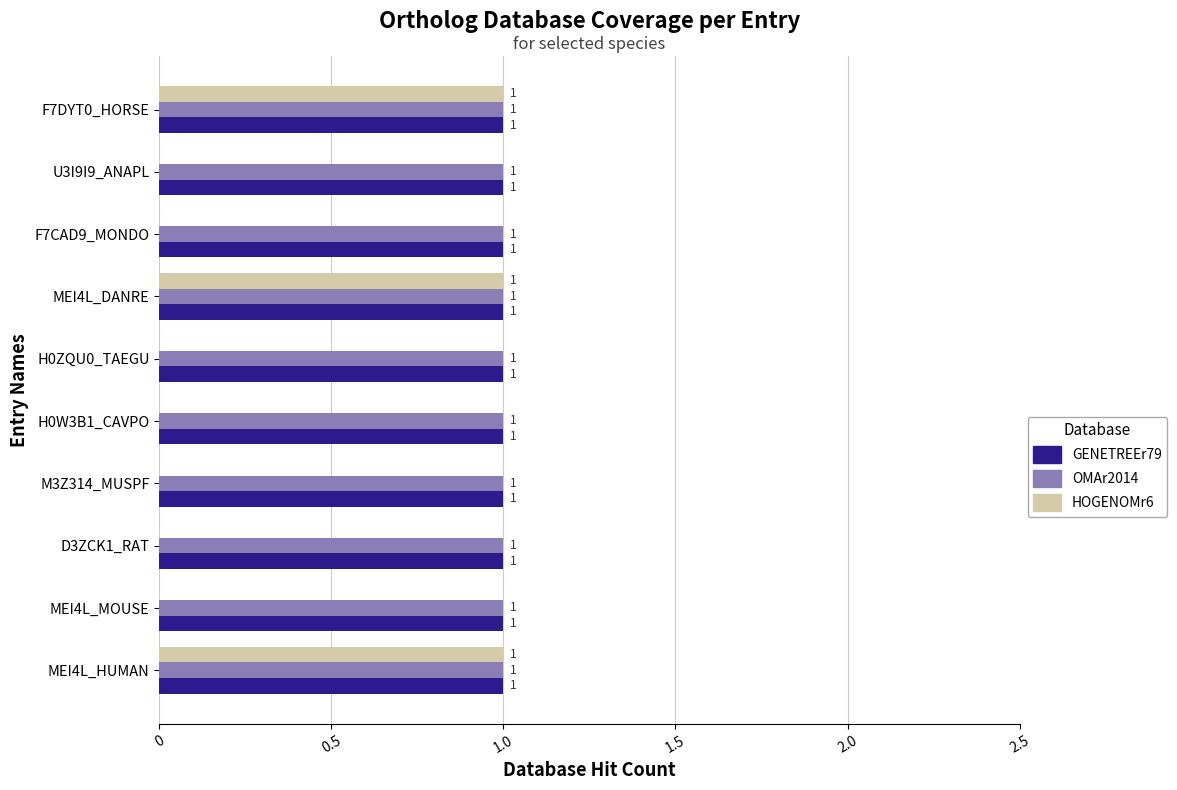

Is the value of HOGENOMr6 at F7CAD9_MONDO greater than the value of OMAr2014 at MEI4L_MOUSE?

No